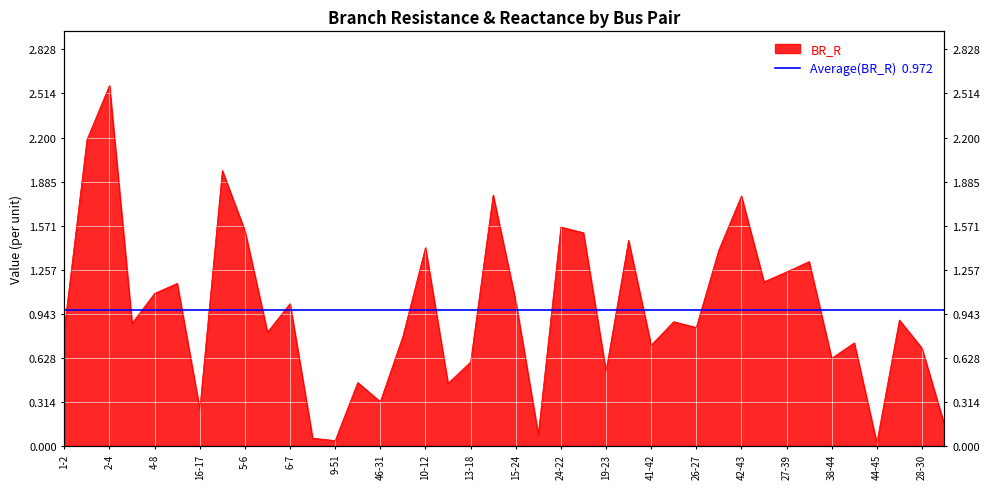

The chart shows a value of 0.3 at 17-18. True or false?

False